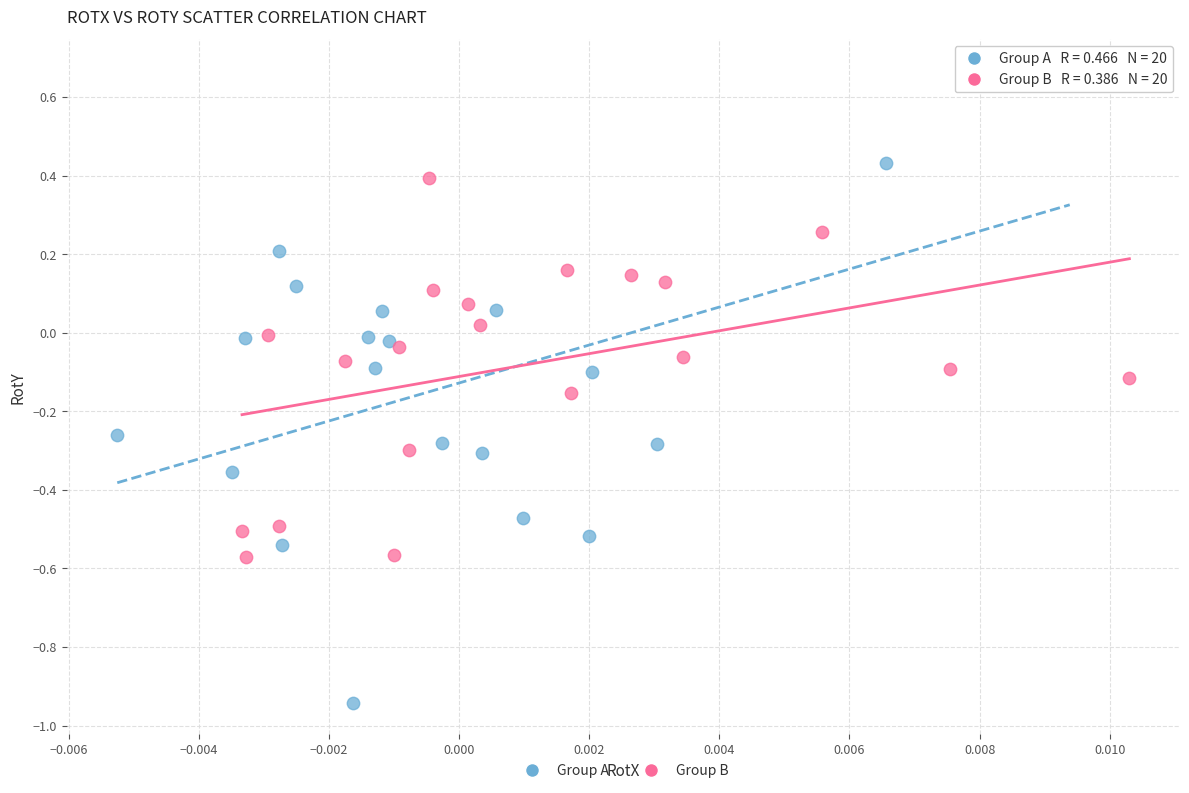

Which series has the largest Y range (max minus min)?

Group A